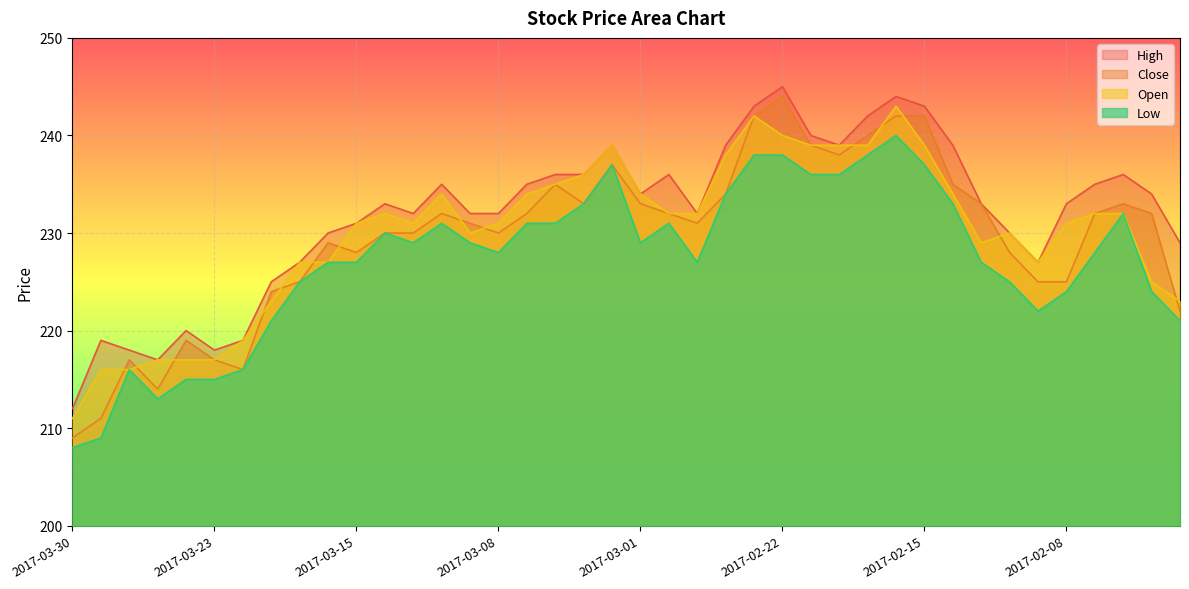

What is the total value across all series at 2017-02-10?

913